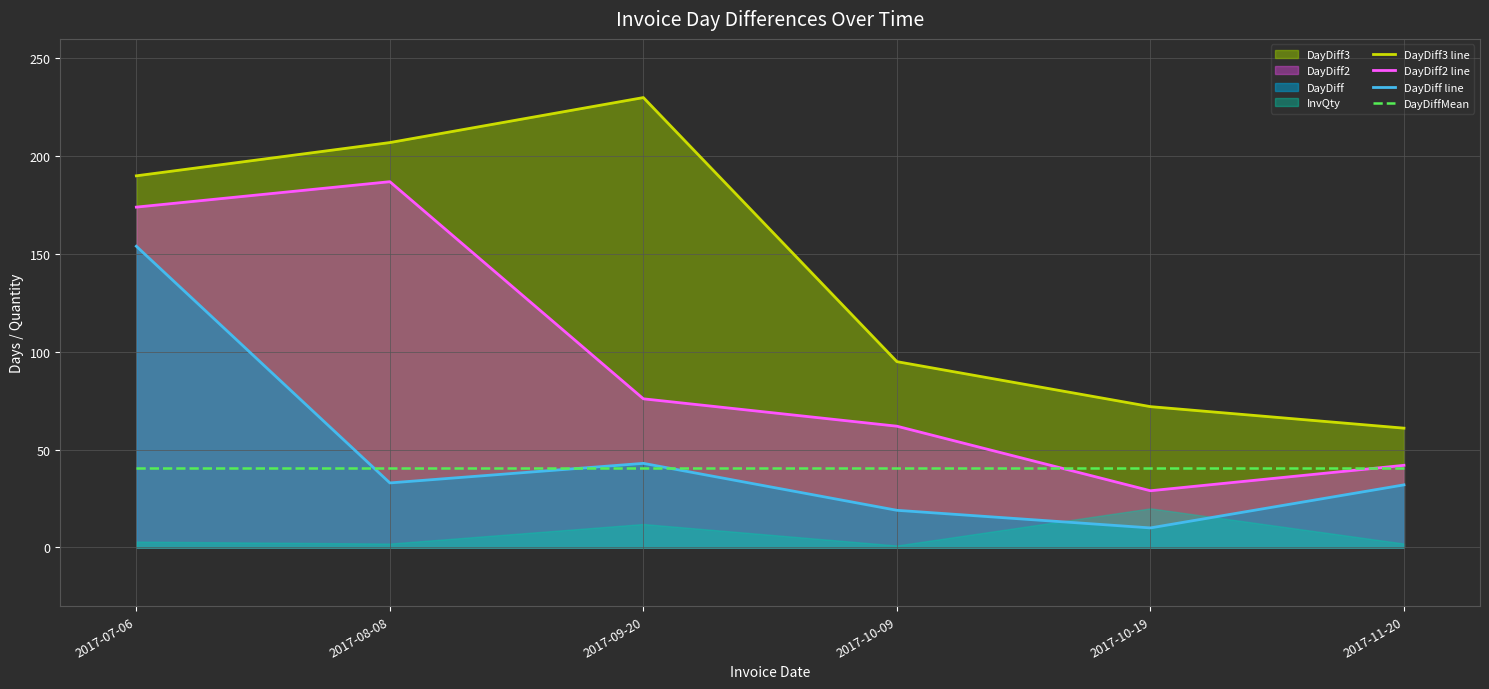

What is the sum of the DayDiff3 line values at 2017-10-19 and 2017-10-09?

167.0